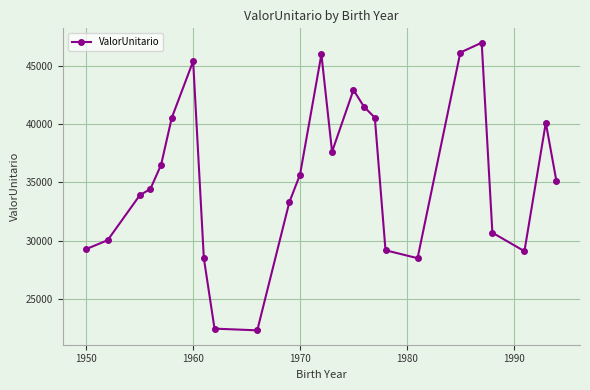

What is the average value?

35452.9